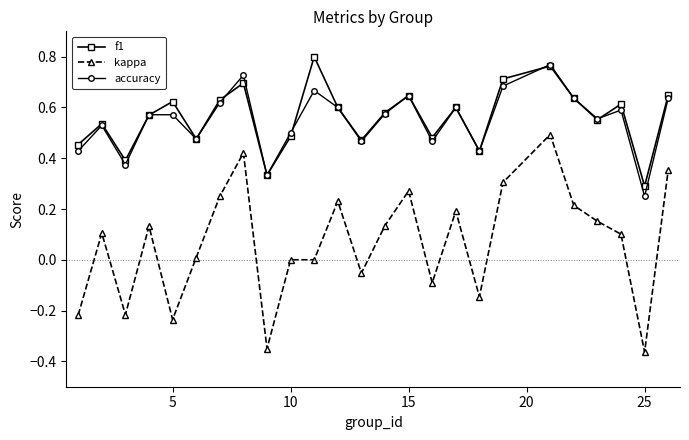

Which series has the largest range (max minus min)?

kappa